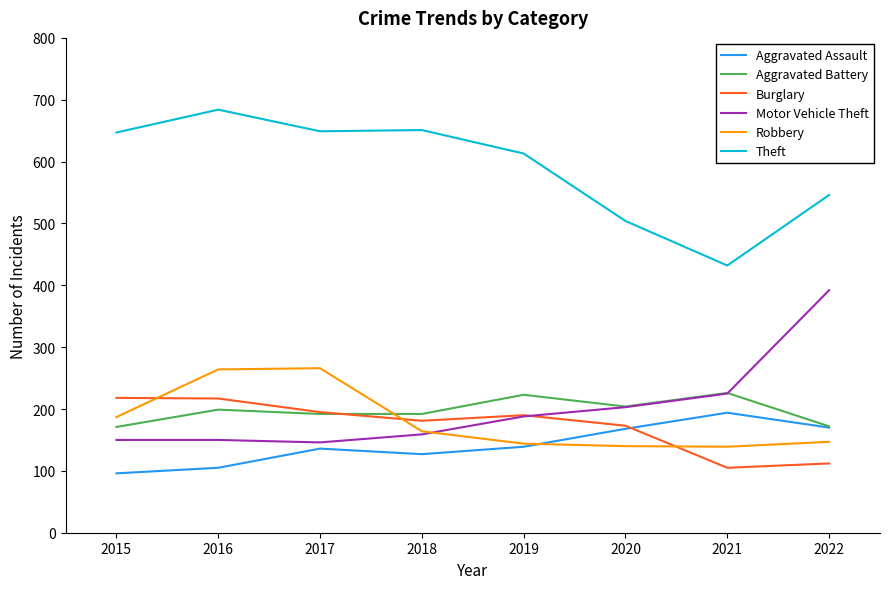

Where is Theft nearest to the value 558?

2022